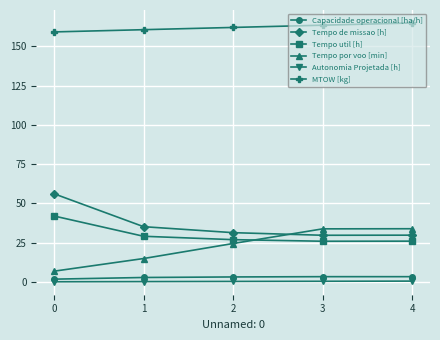

What is the spread (max minus min) of values at 1?

160.3